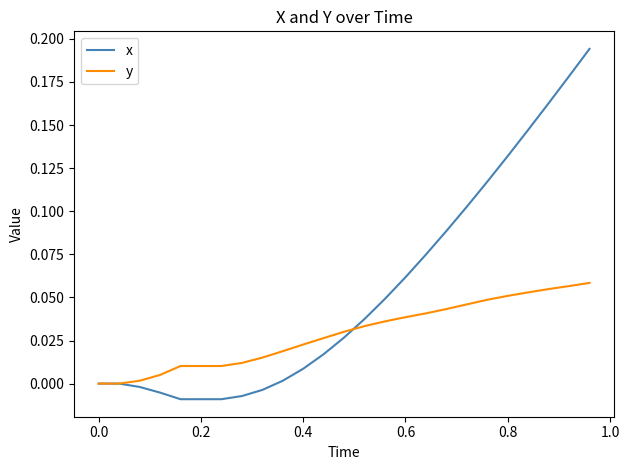

Rank the series by their average value, from highest to lowest.

x, y